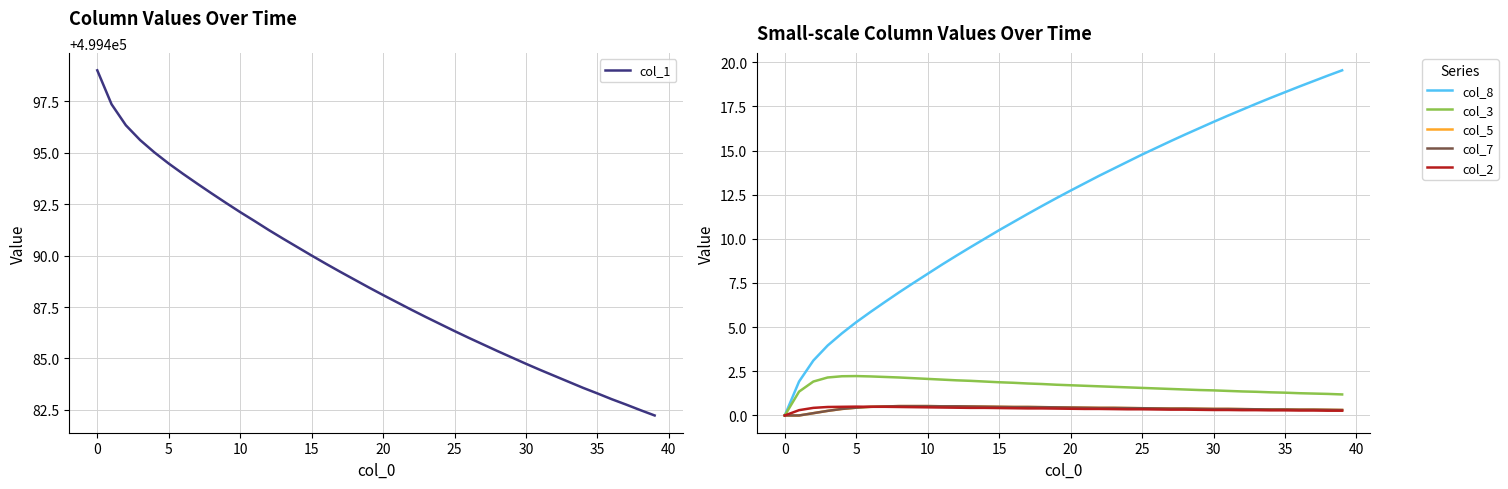

True or false: col_5 and col_2 intersect in this chart.

False